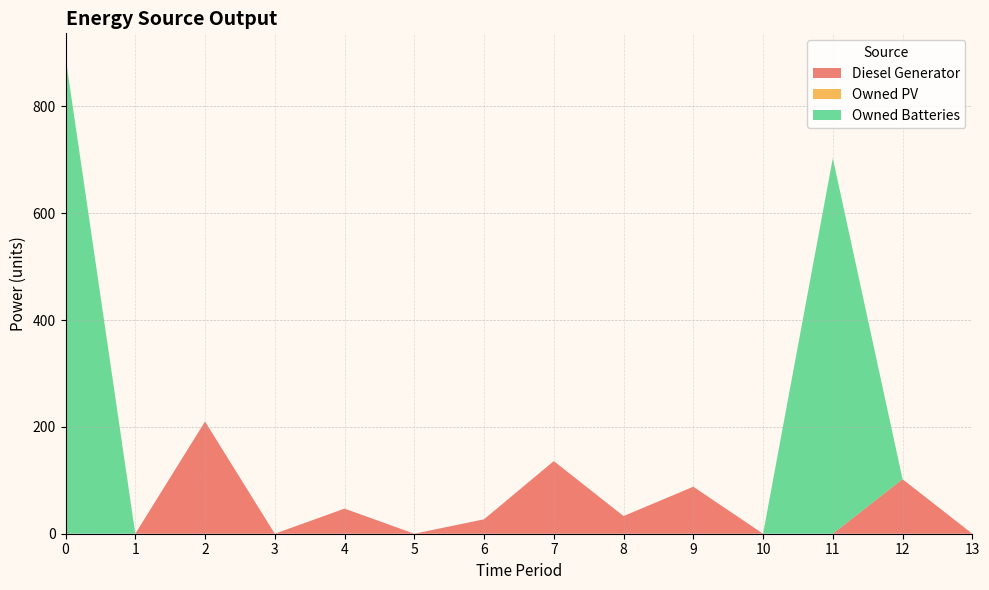

Reading right to left, list all the values displayed in this chart.

Diesel Generator: 0	102	0	0	88	33	136	27	0	47	0	210	0	0
Owned PV: 0	0	0	0	0	0	0	0	0	0	0	0	0	0
Owned Batteries: 0	0	703	0	0	0	0	0	0	0	0	0	0	892